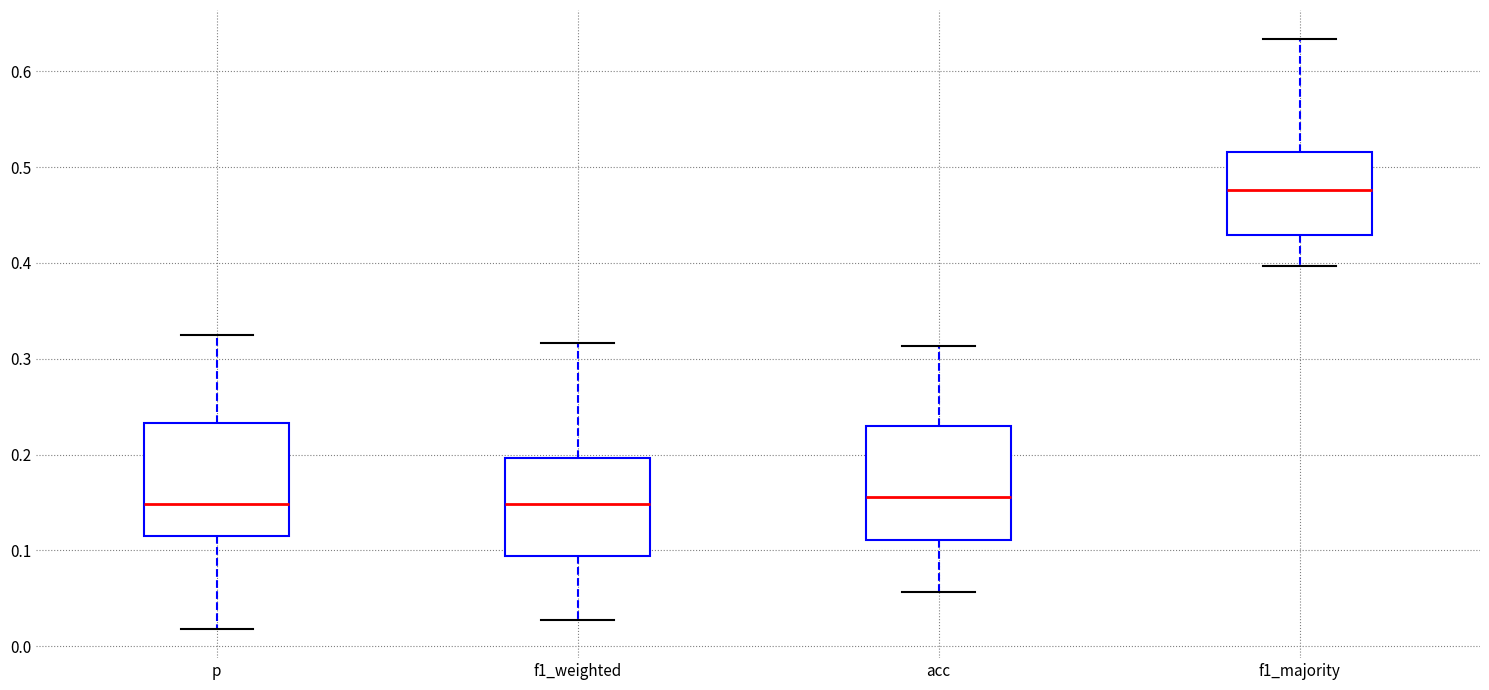

Where does the median line of the box for f1_majority sit on the y-axis? The values are not printed on the chart, so give them approximately, as read against the axis.

0.48